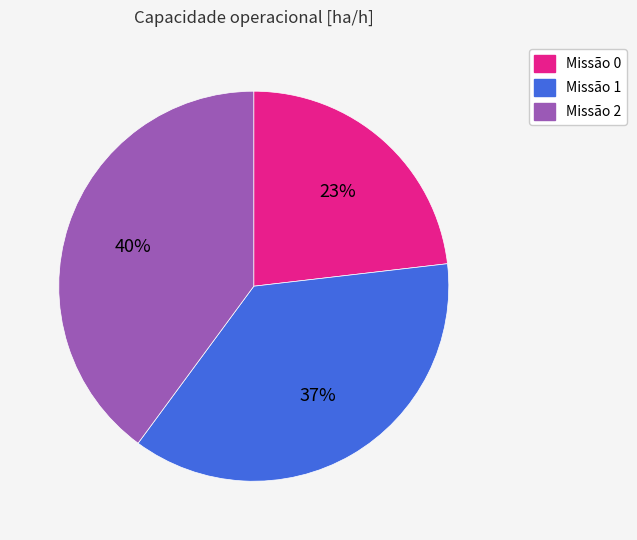

Is there a majority slice in this chart?

No